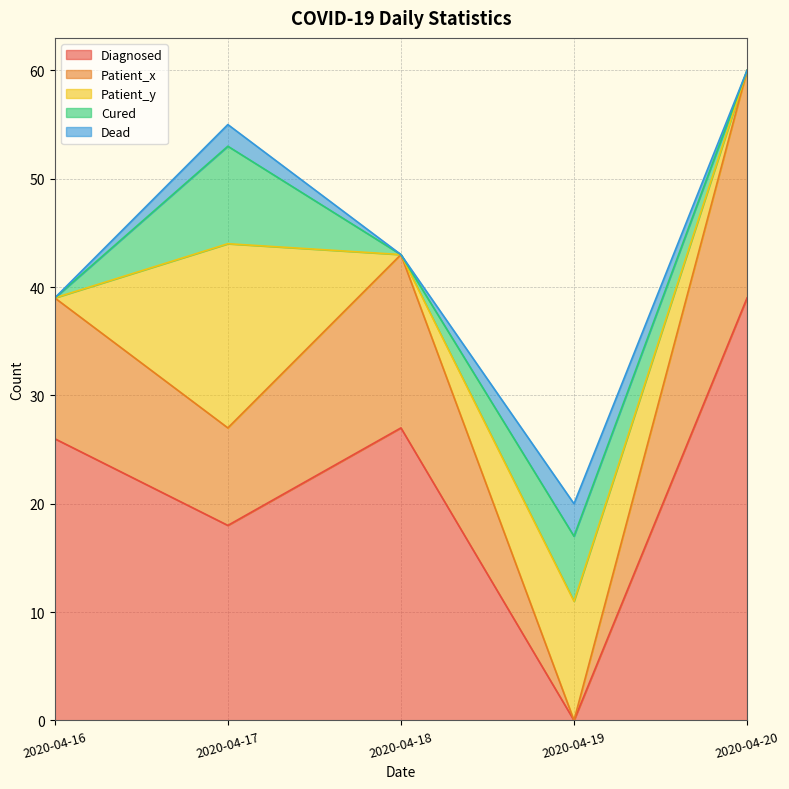

True or false: Cured has more than 1 interior local peaks.

True